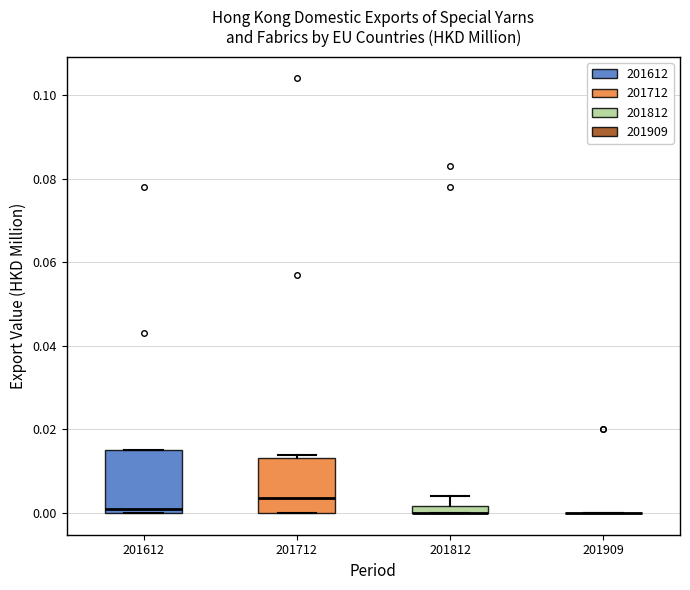

Where is the upper edge of the box at x = 201812 on the y-axis? The values are not printed on the chart, so give them approximately, as read against the axis.

0.002